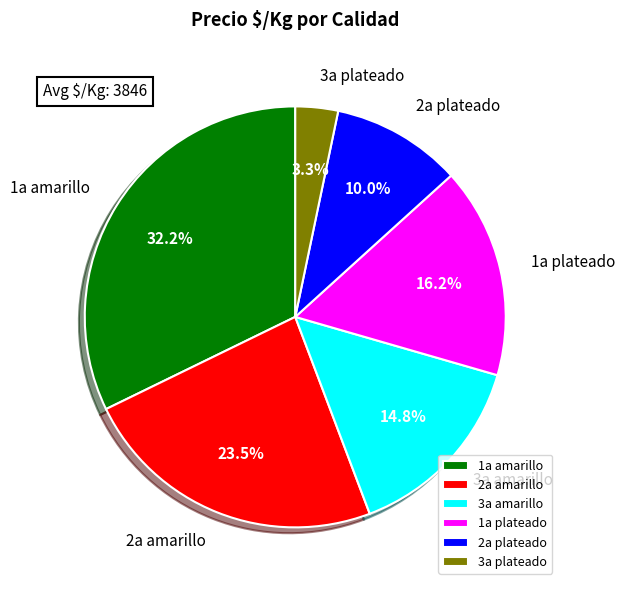

What percentage is NOT represented by 1a plateado?

83.8%